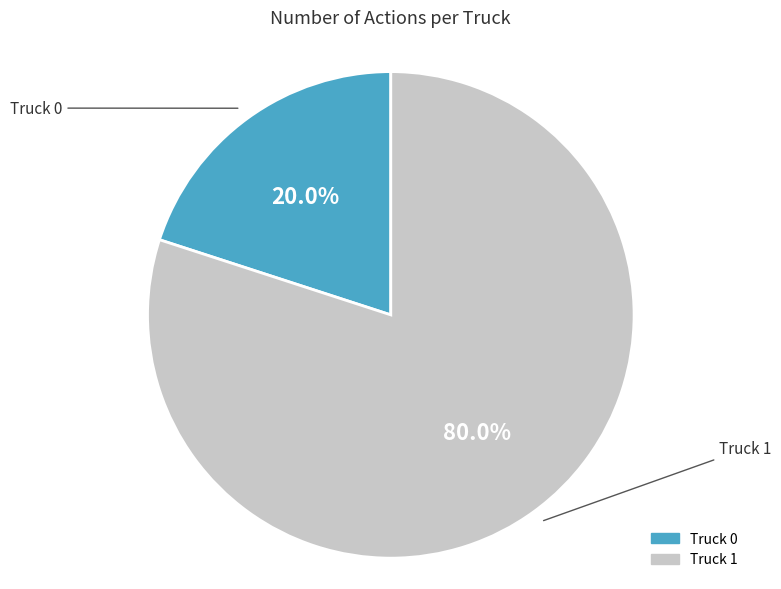

Combined, do Truck 1 and Truck 0 account for over 50%?

Yes